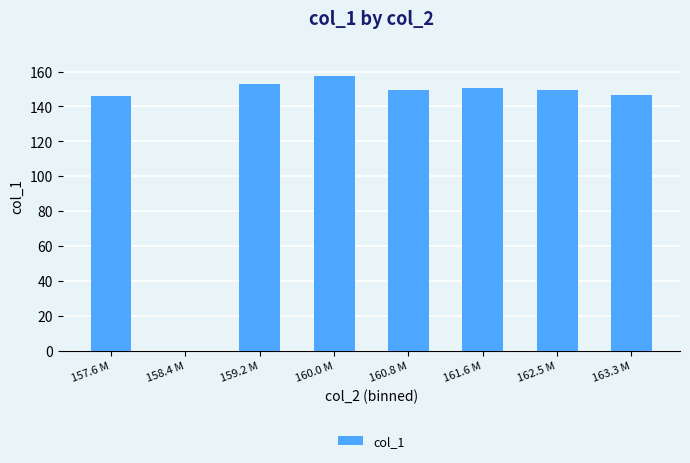

What value does the data have at 163.3 M?

146.5